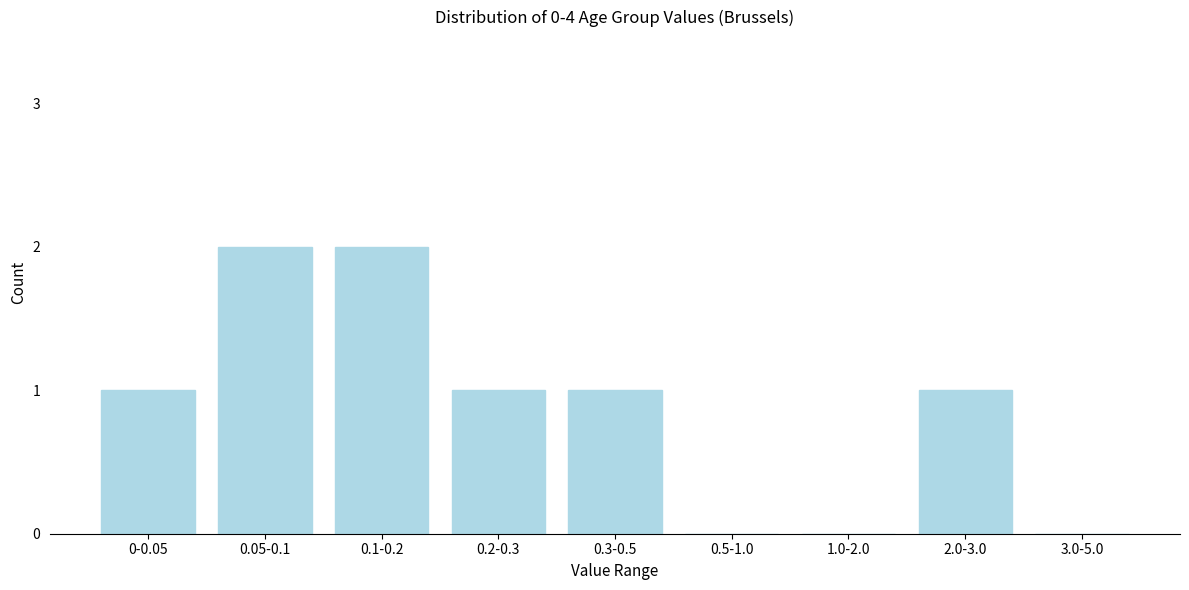

Reading left to right, transcribe all the data shown in this chart.

0-0.05=1	0.05-0.1=2	0.1-0.2=2	0.2-0.3=1	0.3-0.5=1	0.5-1.0=0	1.0-2.0=0	2.0-3.0=1	3.0-5.0=0